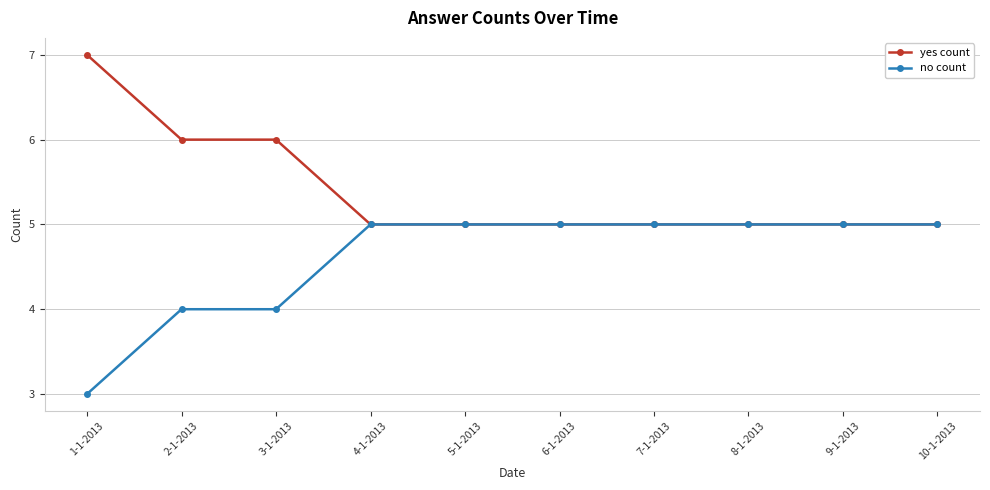

Count the number of categories in the chart.

10